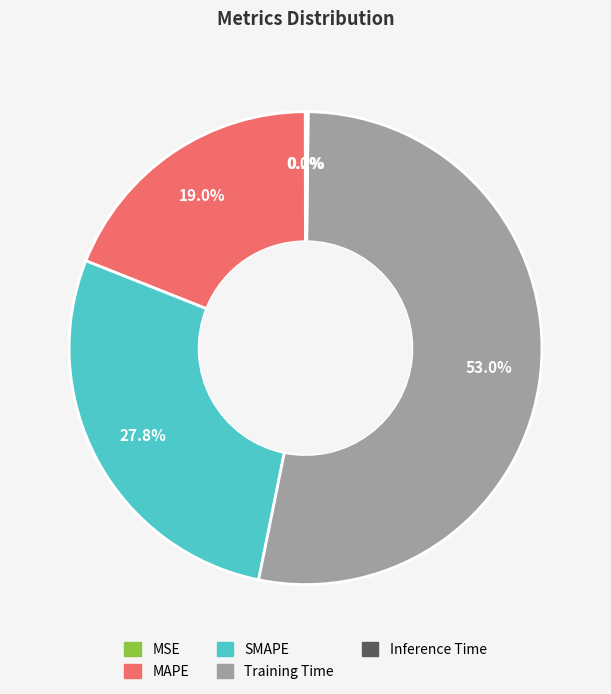

What percentage do MAPE and Training Time together represent?

72.0%